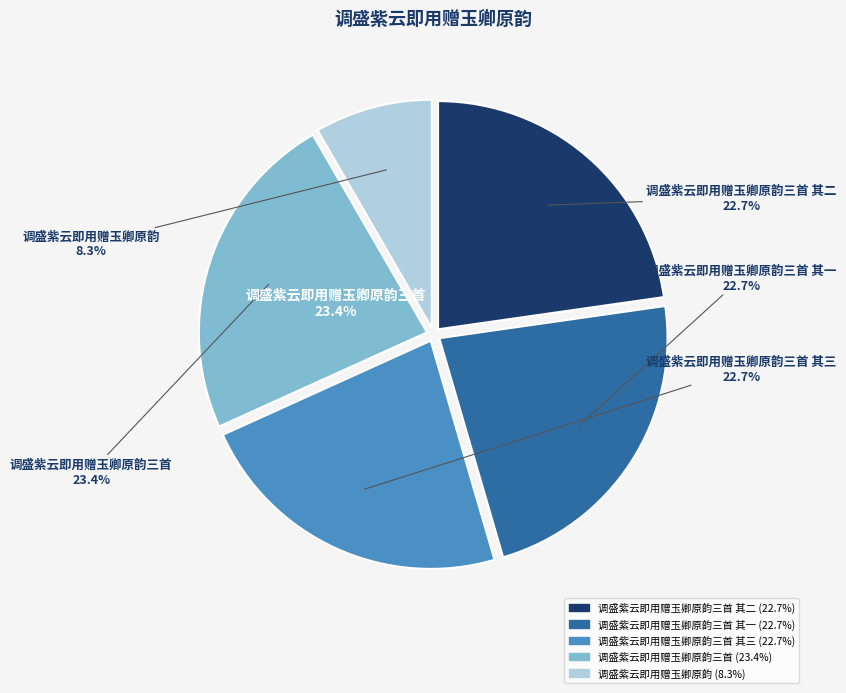

Which has a higher value, 调盛紫云即用赠玉卿原韵三首 其二 or 调盛紫云即用赠玉卿原韵三首 其一?

调盛紫云即用赠玉卿原韵三首 其二